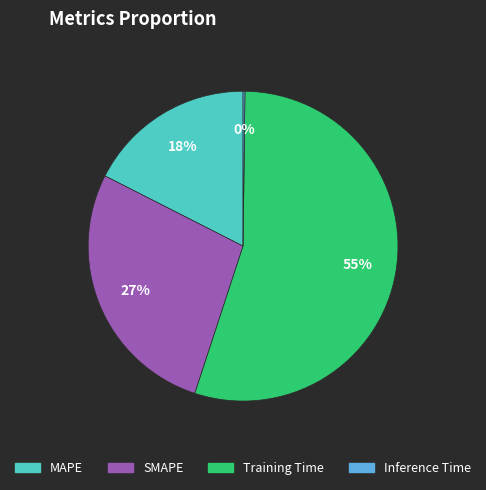

Which category has the biggest portion of the pie?

Training Time